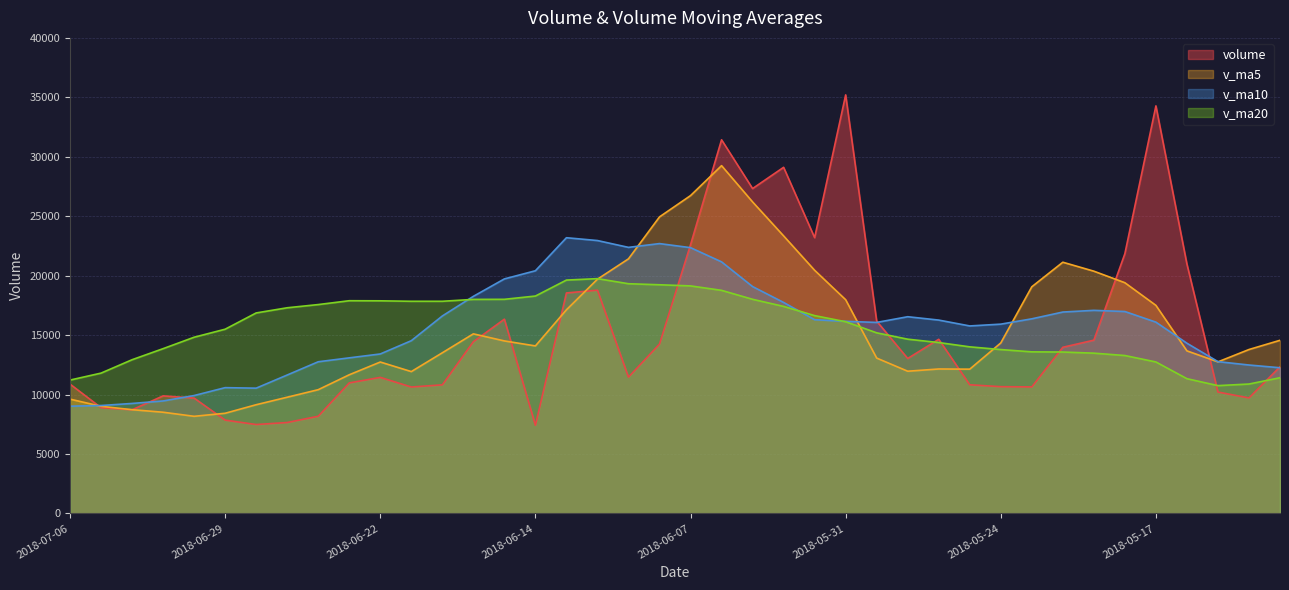

Count the number of data series in this chart.

4